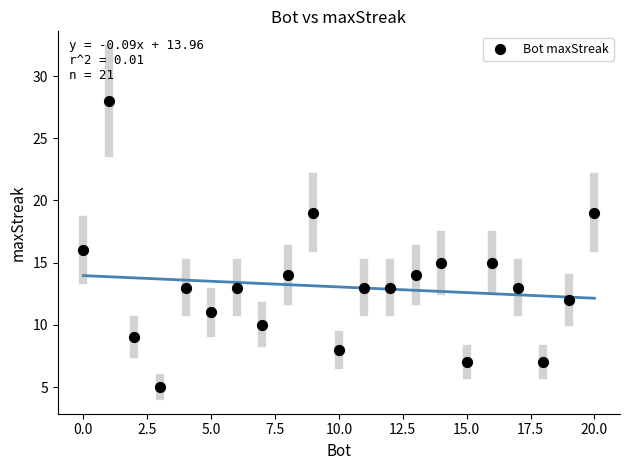

What is the range of X values (max minus min)?

20